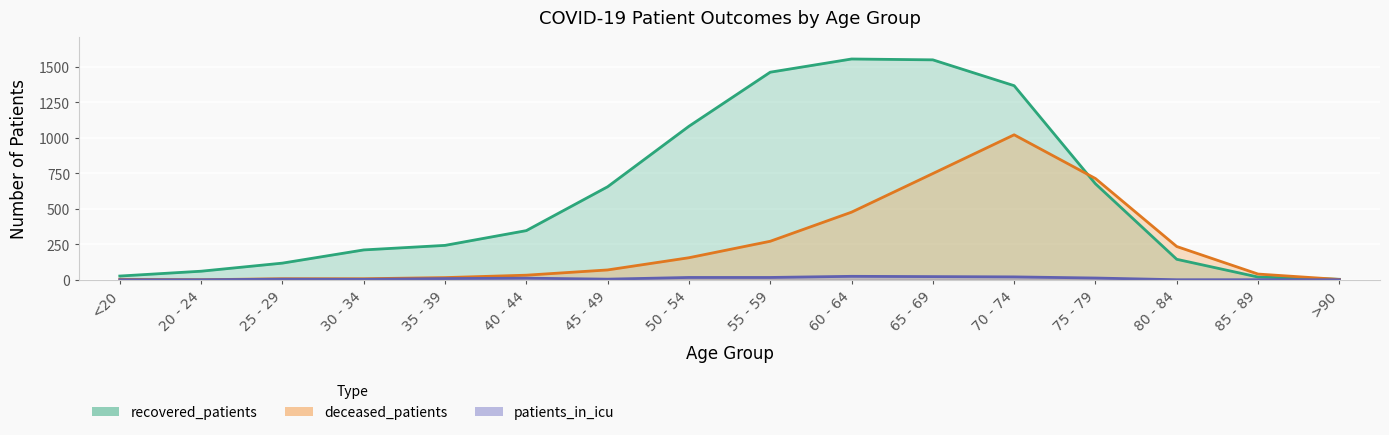

What is the difference between the second highest and minimum values in the patients_in_icu series?

22